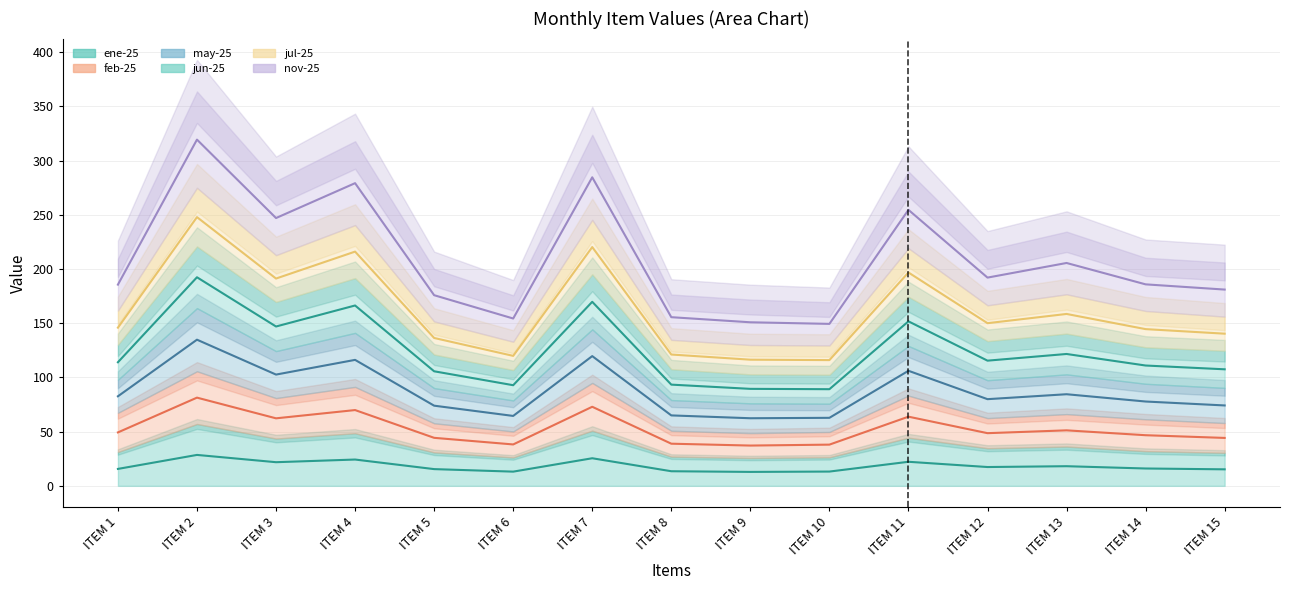

What is the spread (max minus min) of values at ITEM 15?

165.8